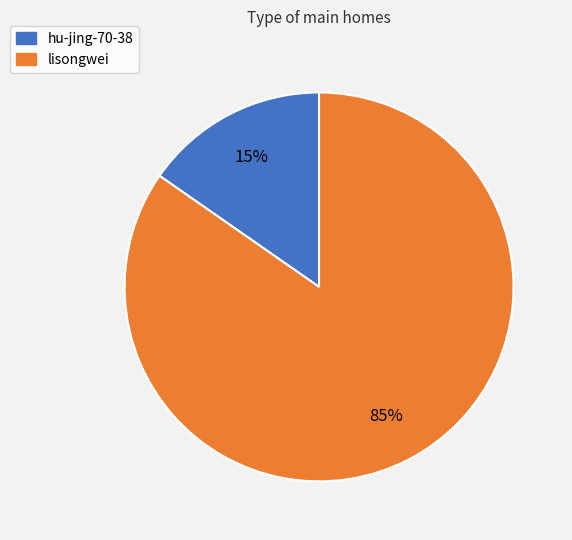

Rank the categories by value from lowest to highest.

hu-jing-70-38, lisongwei